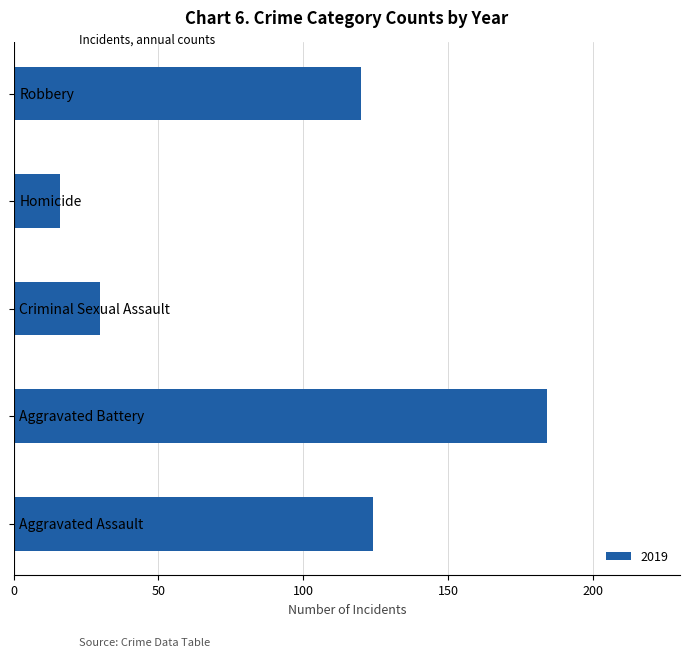

What is the average value?

95